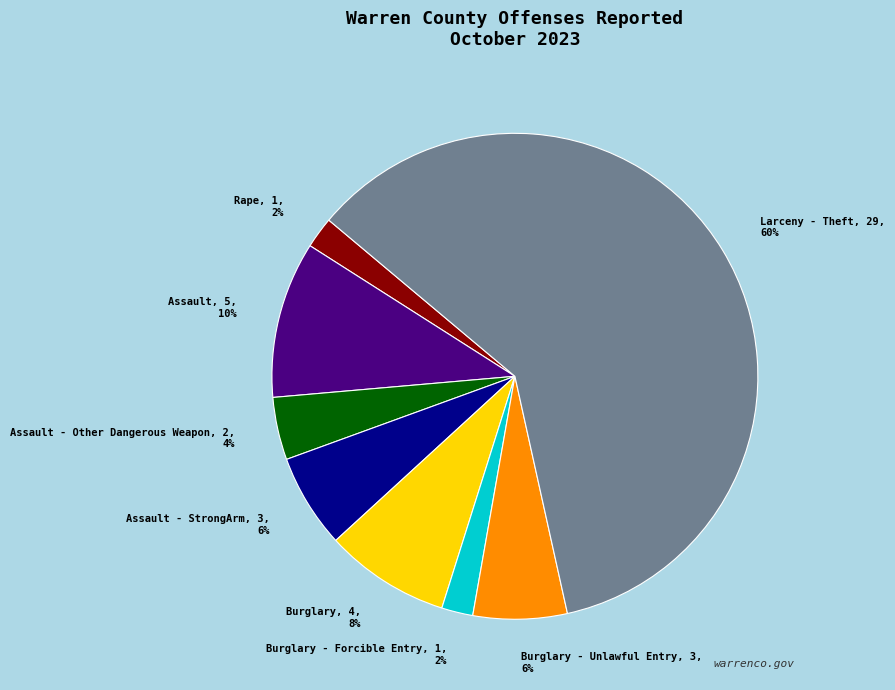

Which slice is the largest?

Larceny - Theft